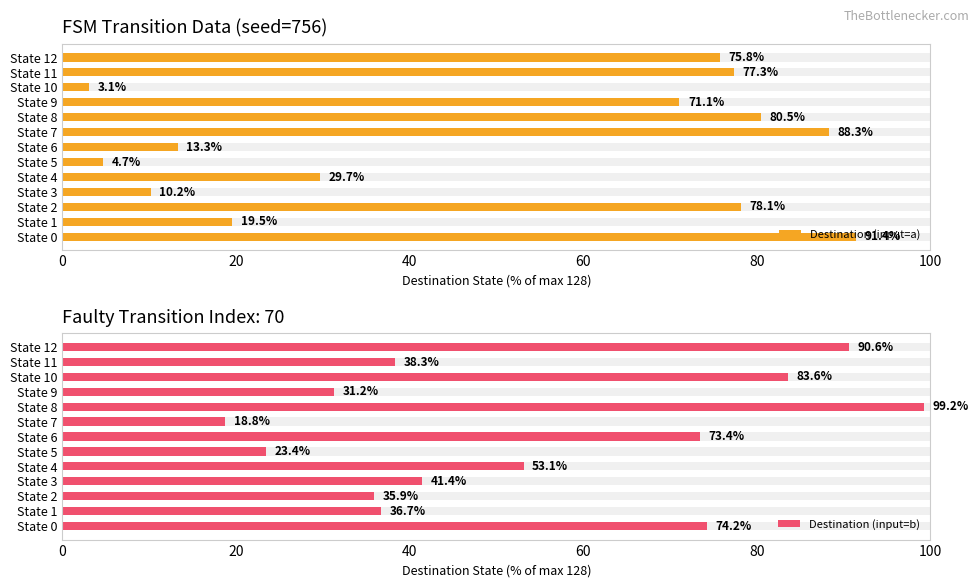

At State 0, list the series in order from smallest to largest.

Destination (input=b), Destination (input=a)